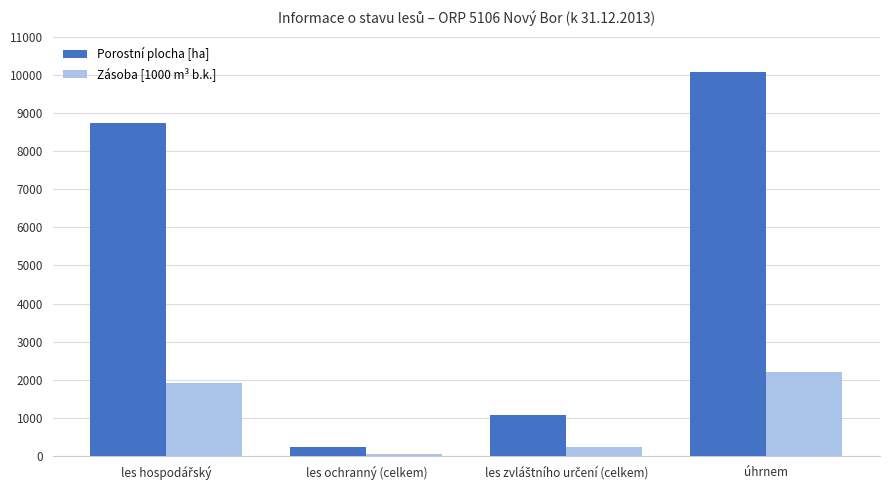

At which category is the sum across all series the highest?

úhrnem